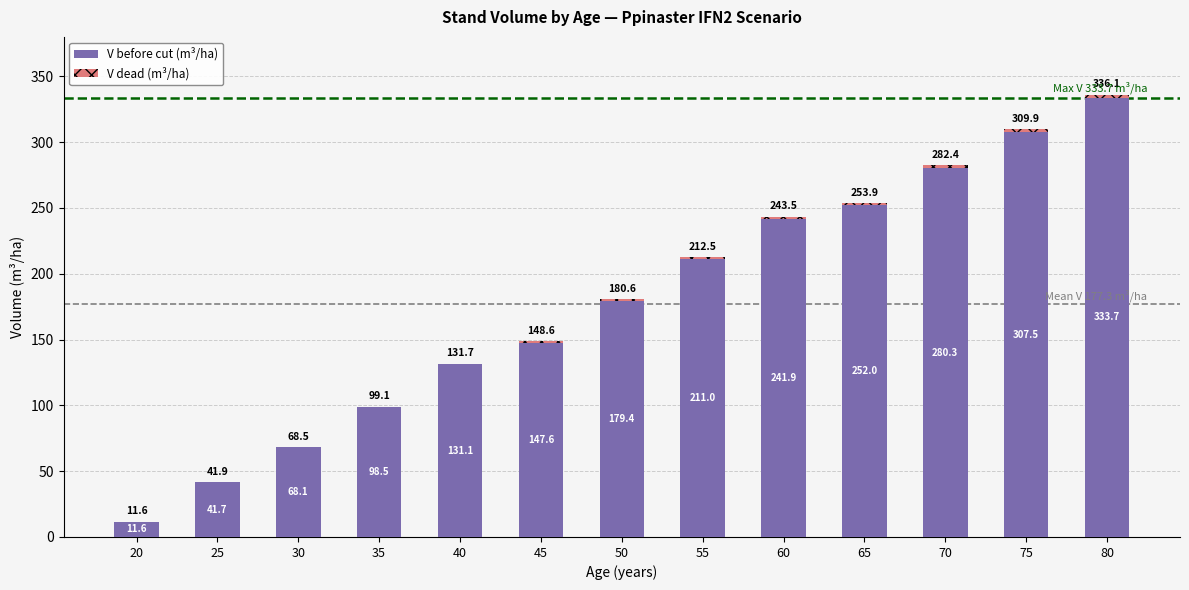

What value does the V before cut (m³/ha) series have at 65?

252.0